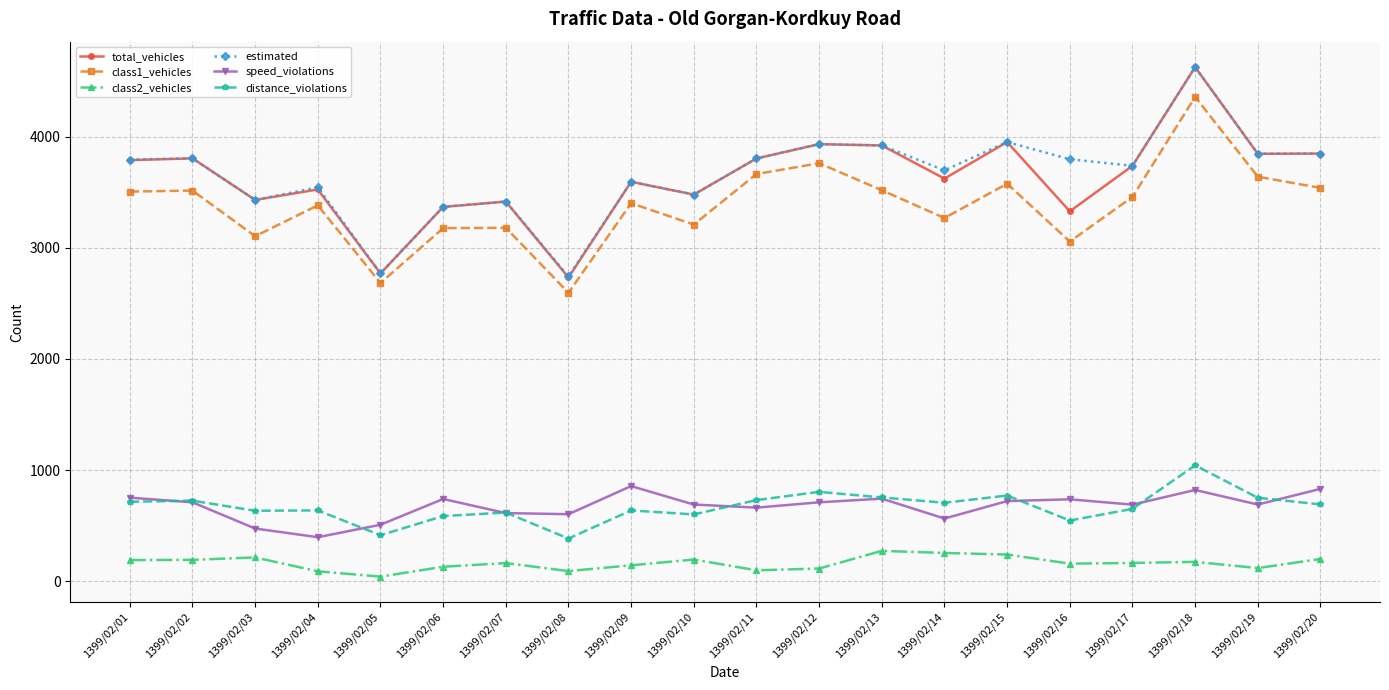

Is the value of total_vehicles at 1399/02/18 greater than the value of estimated at 1399/02/11?

Yes